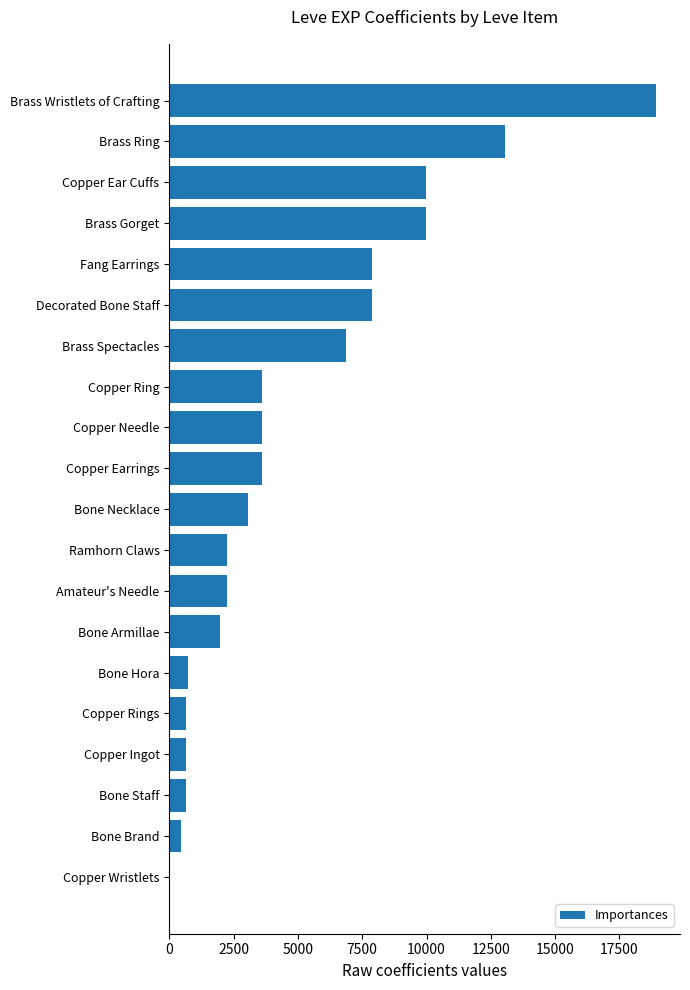

Approximately how many times larger is the value at Copper Earrings compared to Copper Needle?

1.0